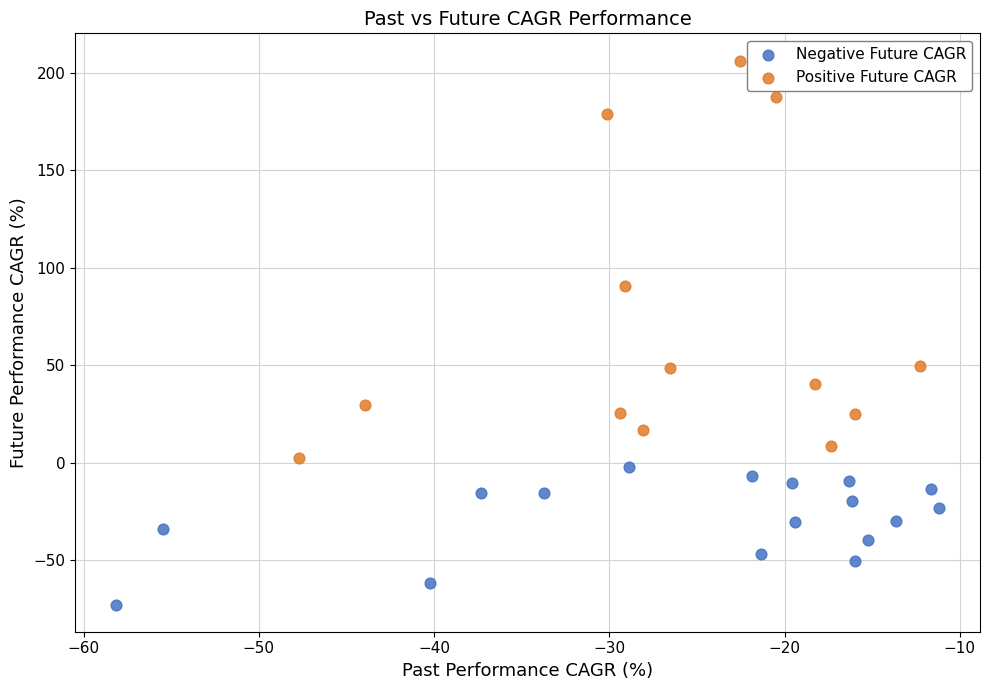

Which series has the widest spread of Y values?

Positive Future CAGR